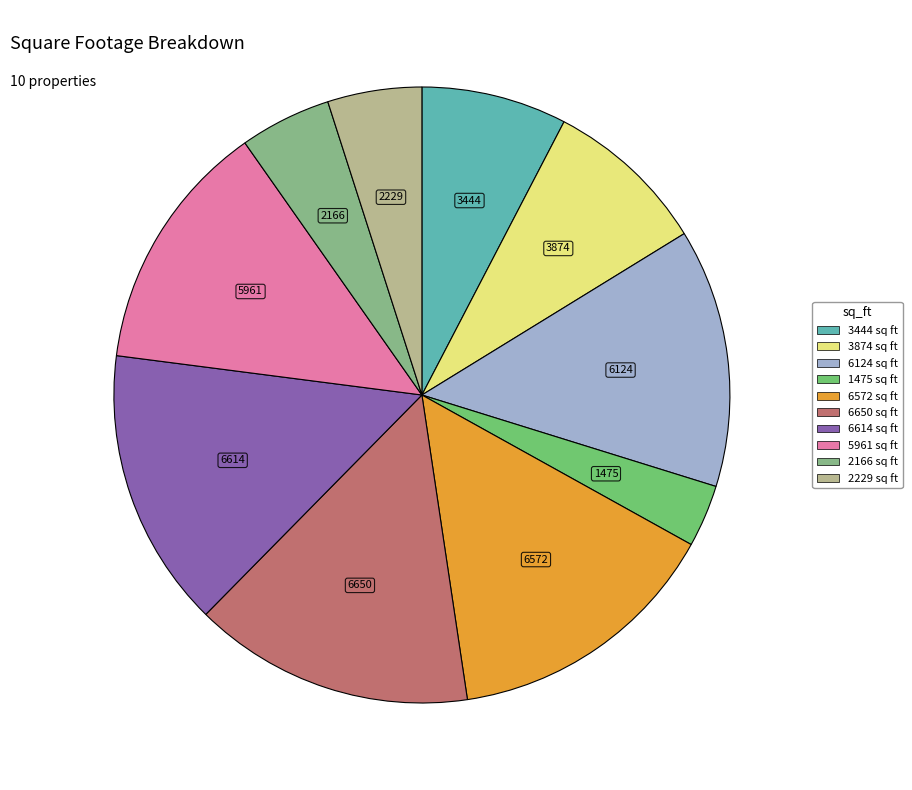

True or false: 6572 sq ft accounts for 7% of the total.

False